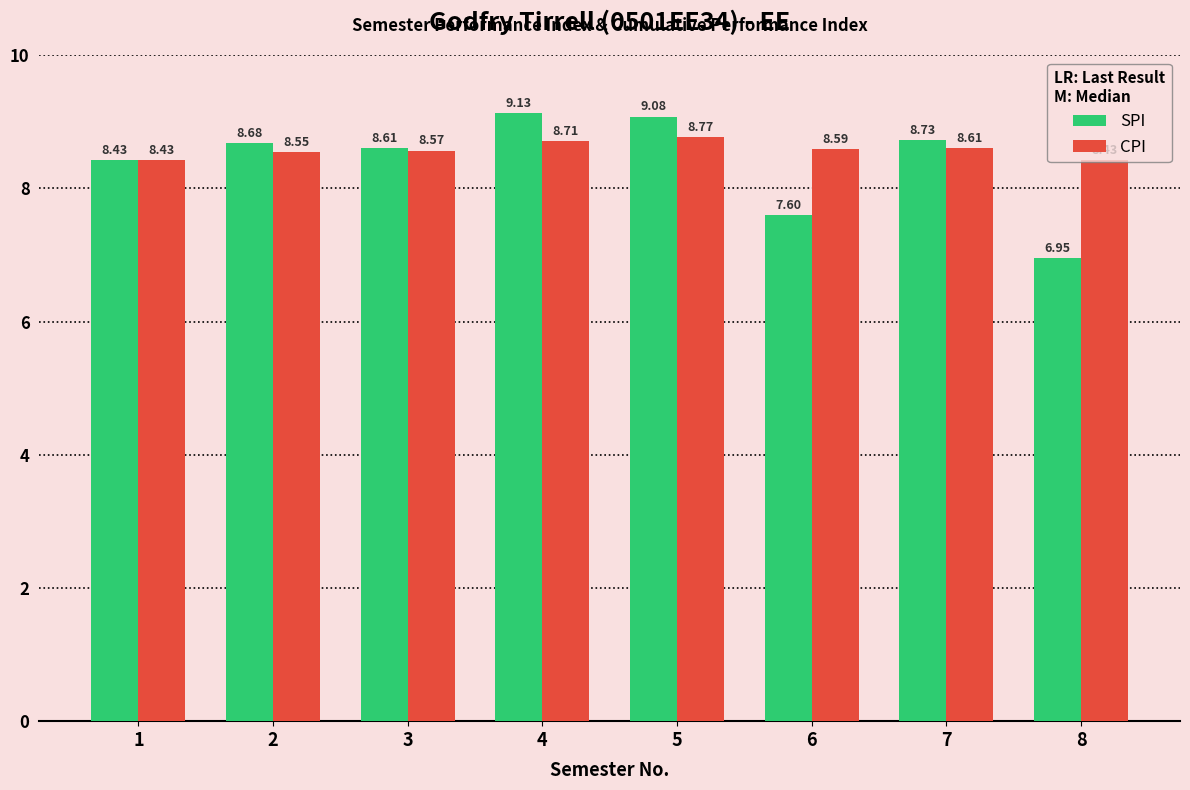

List the series in order of their overall mean, highest first.

CPI, SPI